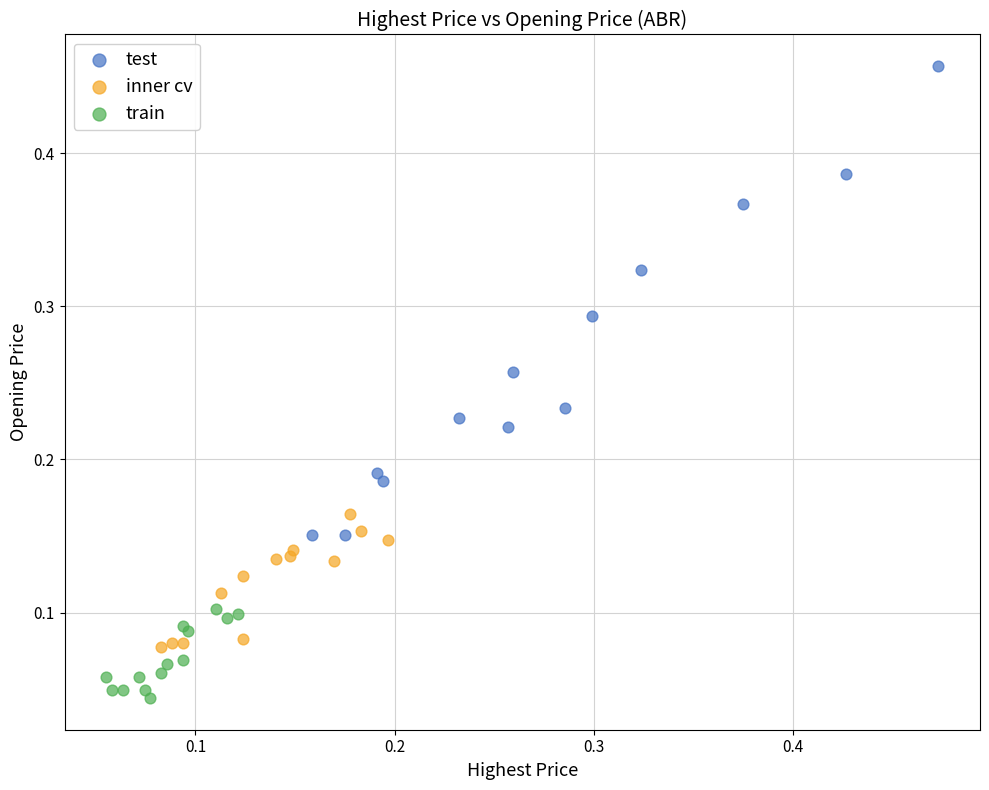

Which series has the largest Y range (max minus min)?

test